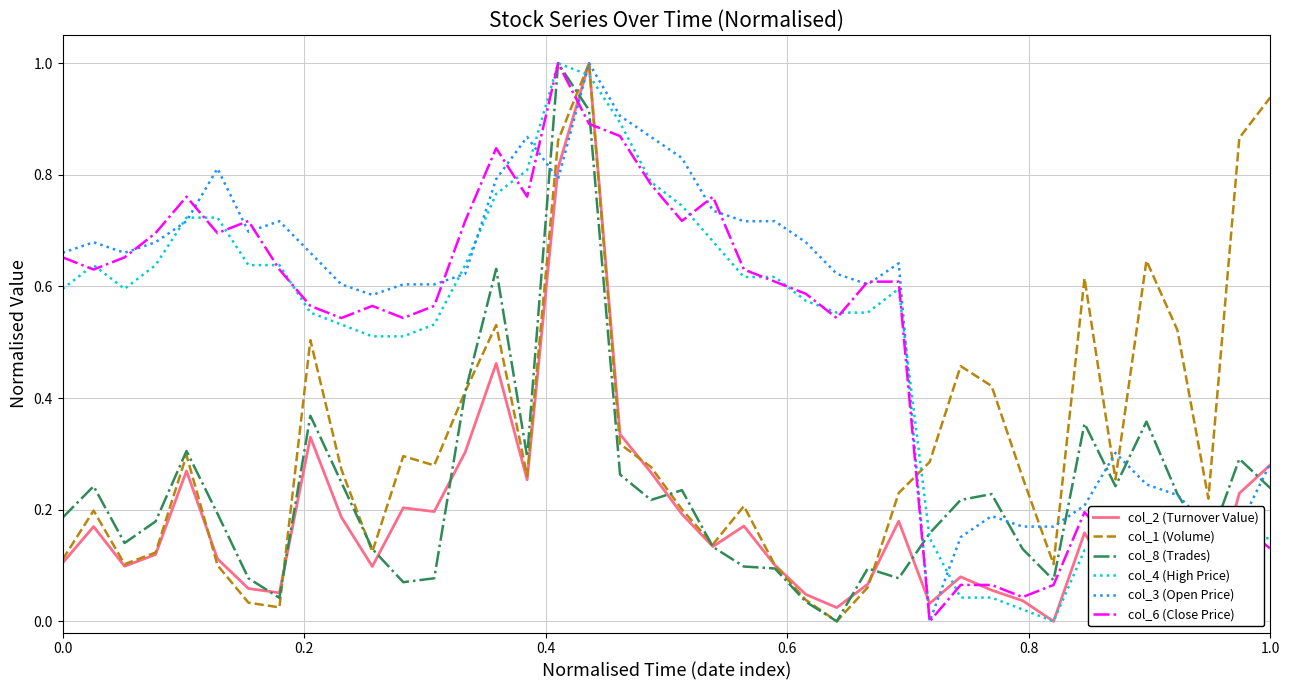

What is the maximum value for col_3 (Open Price)?

1.0